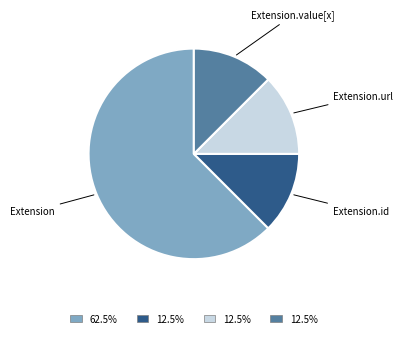

The Extension.id slice represents 1% of the pie. True or false?

False